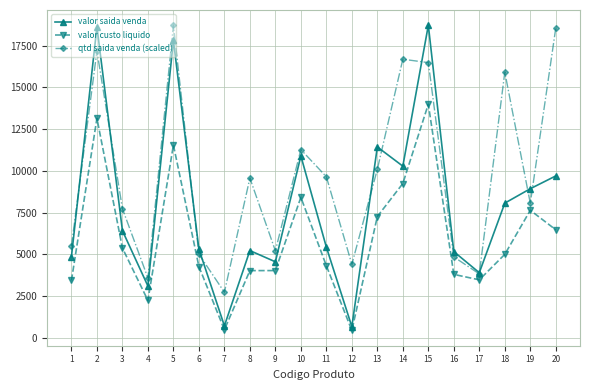

How many interior local valleys does the valor saida venda series have?

6